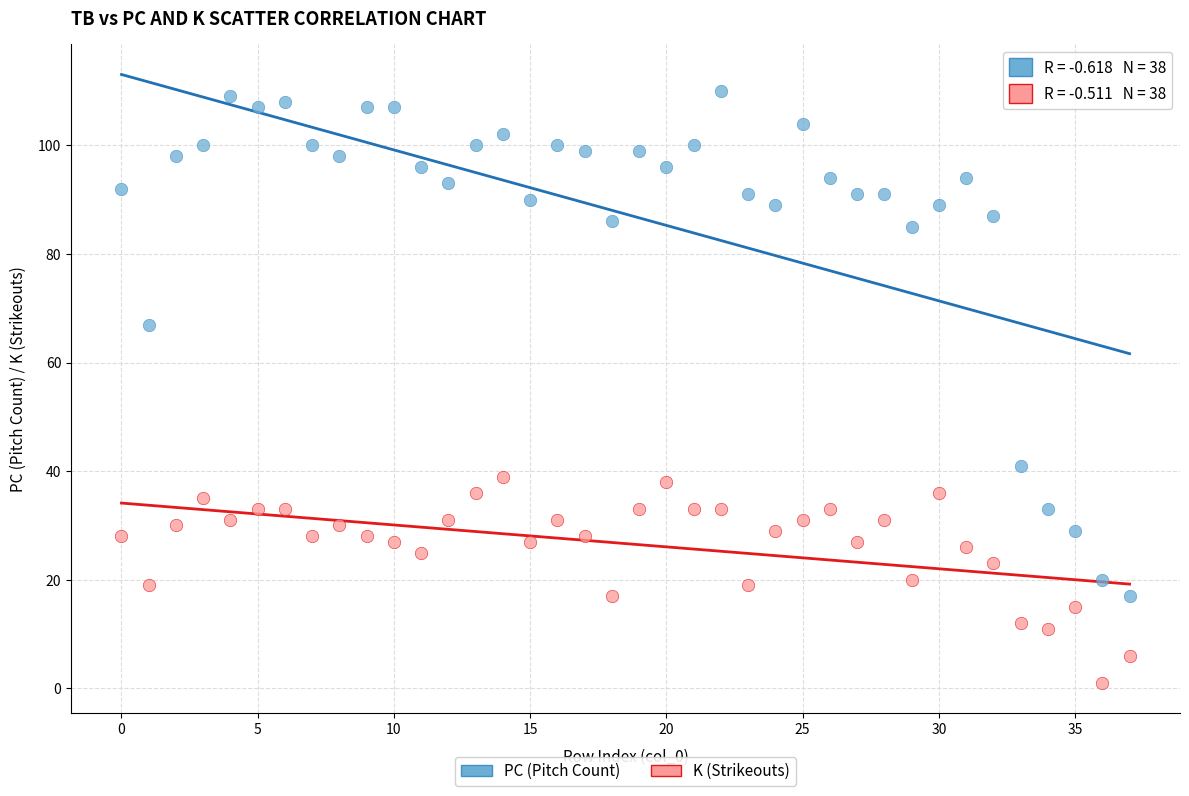

In the PC (Pitch Count) series, what Y value is closest to 63?

67